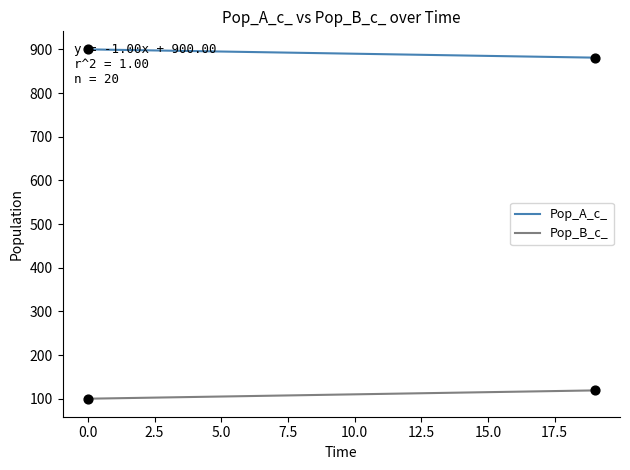

What is the maximum value shown in the chart?

900